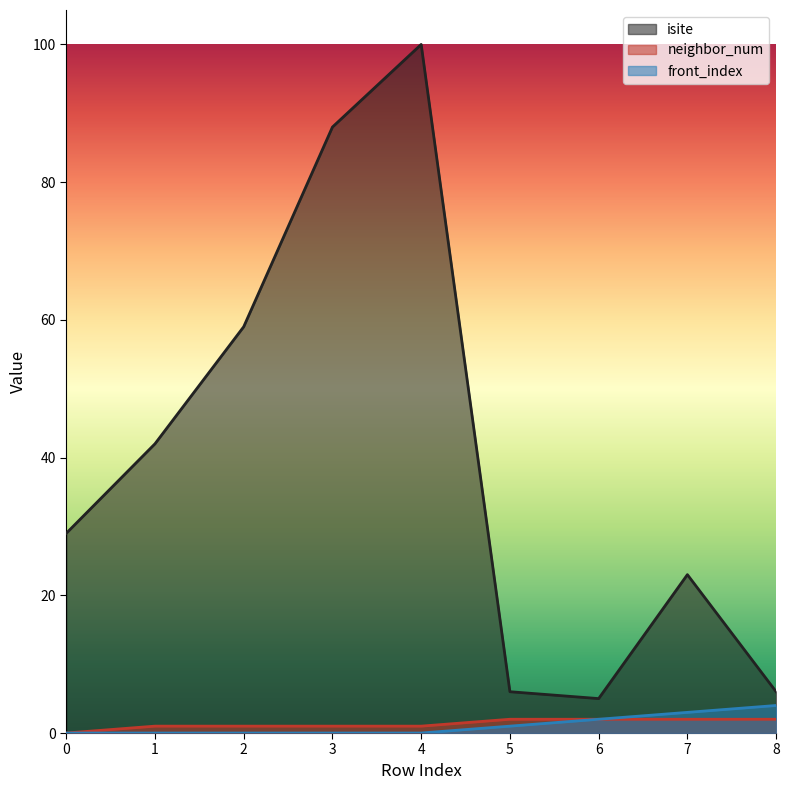

At which category is the sum across all series the highest?

4